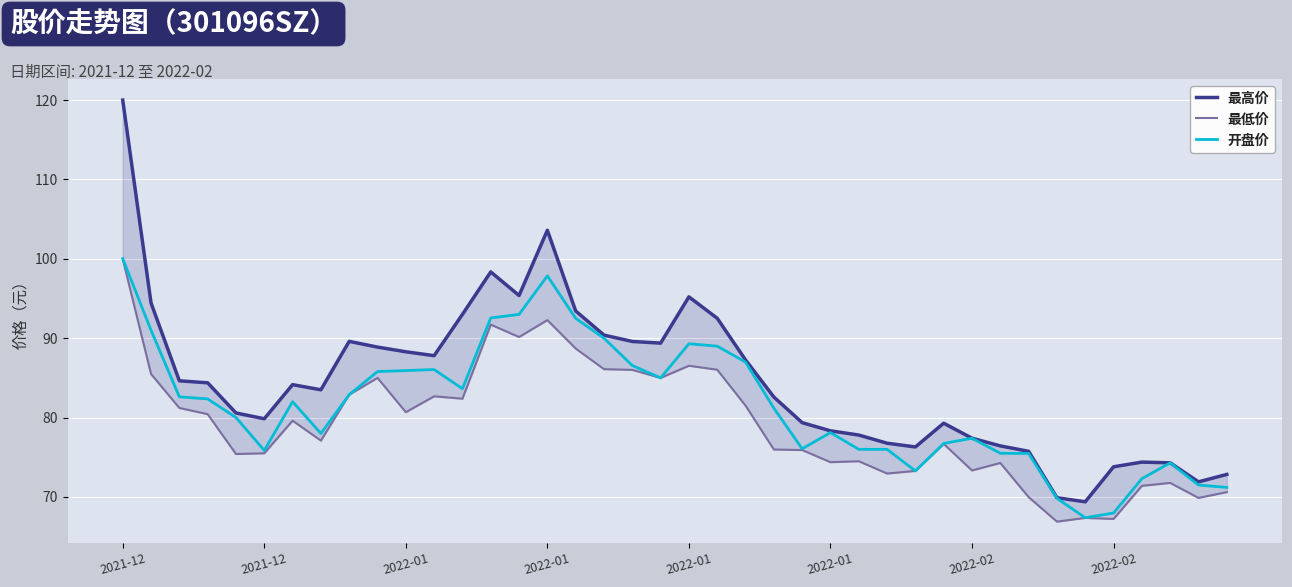

What is the sum of the 开盘价 values at 12 and 22?

170.6